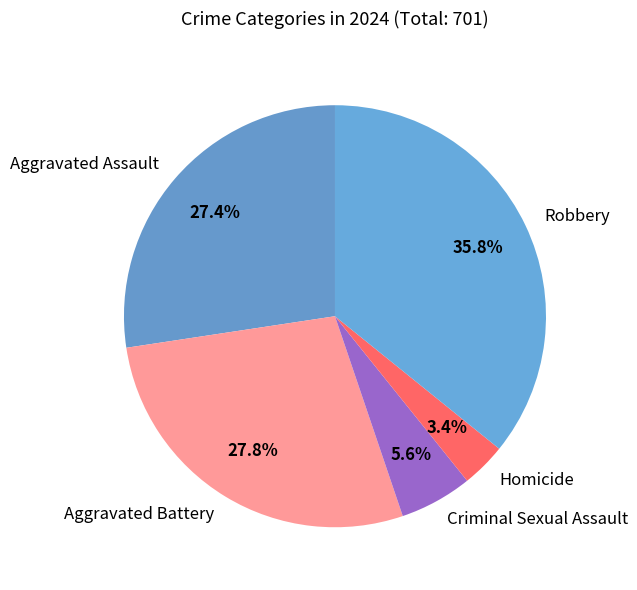

Which category has the smallest portion of the pie?

Homicide